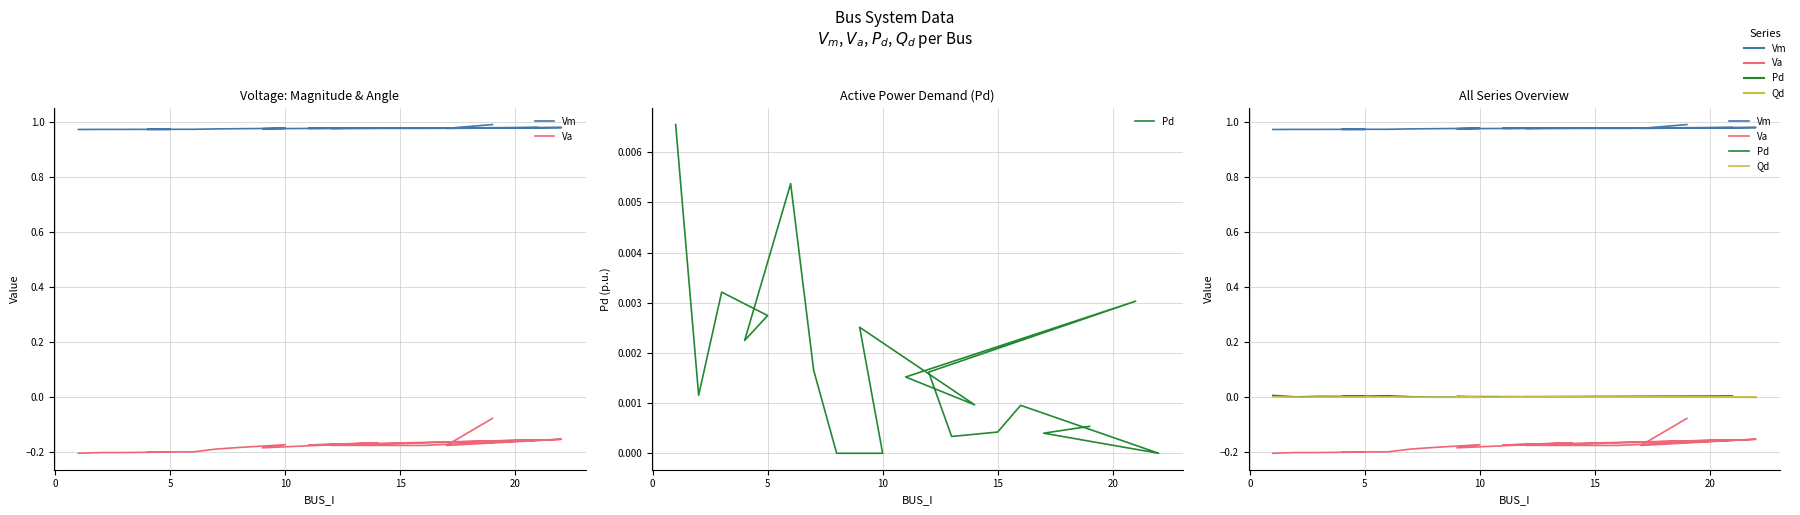

Where is the first local maximum for Vm?

10